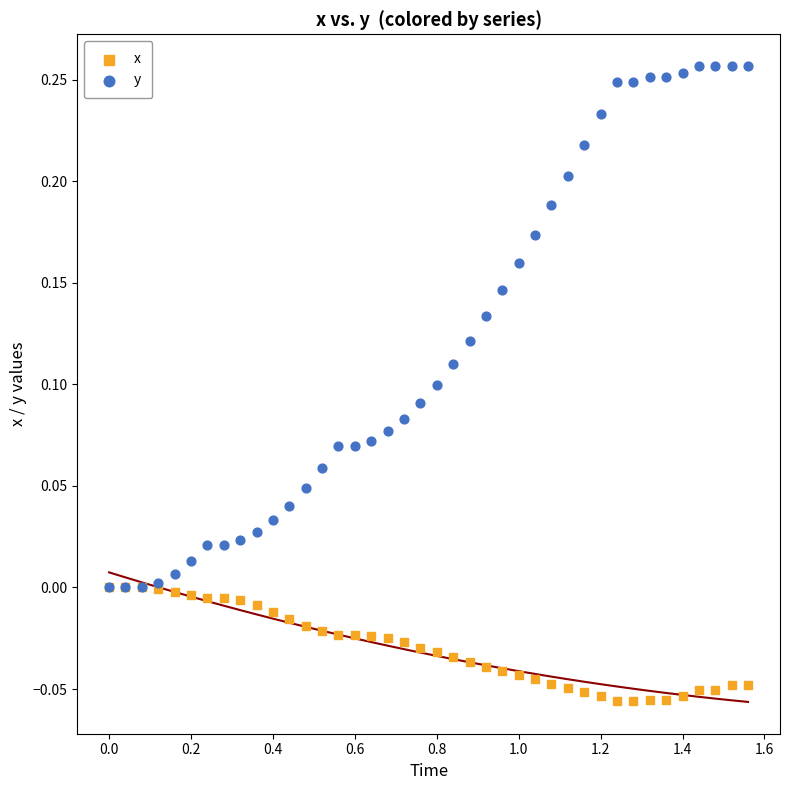

What are all the series names shown in the legend?

x, y